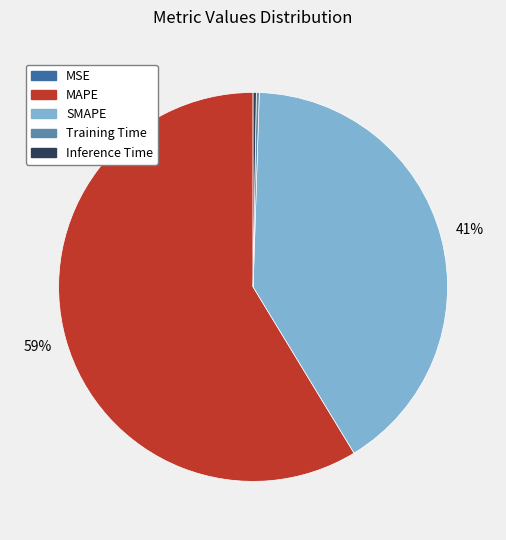

To the nearest percent, what is the difference between the largest and smallest slice percentages?

59%